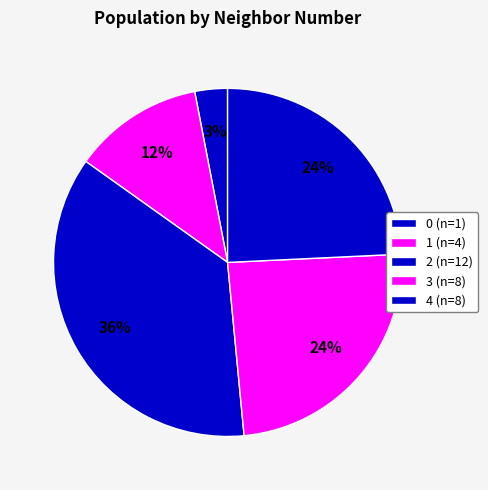

How many segments does this pie chart have?

5